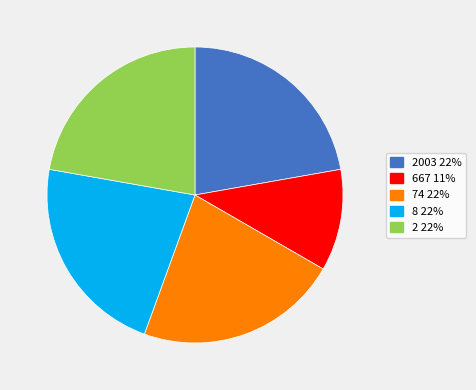

Is there any slice that represents more than half of the pie?

No